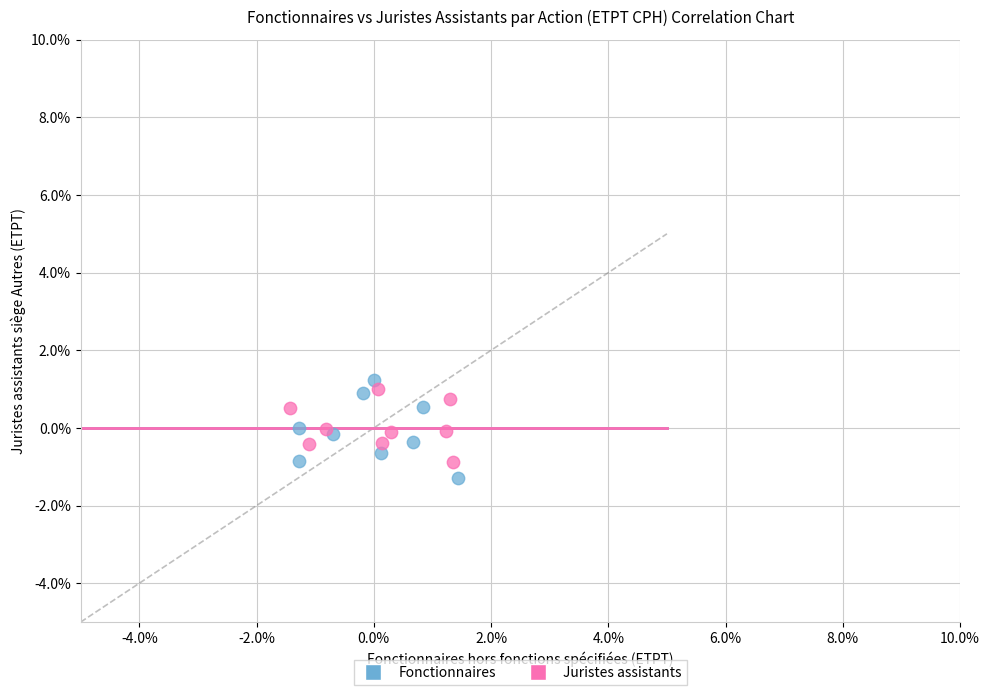

What are all the series names shown in the legend?

Fonctionnaires, Juristes assistants